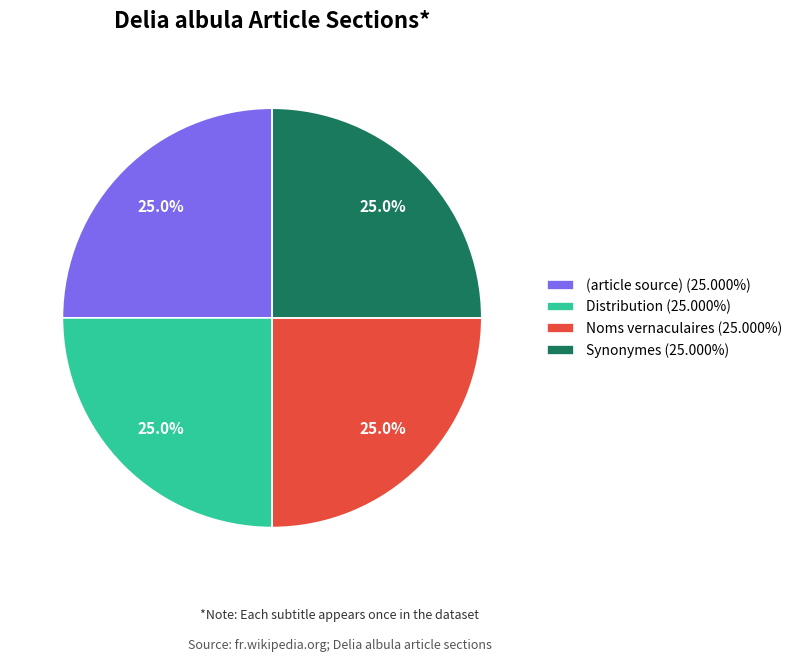

To the nearest percent, what is the difference between the Synonymes and Noms vernaculaires slice percentages?

0%